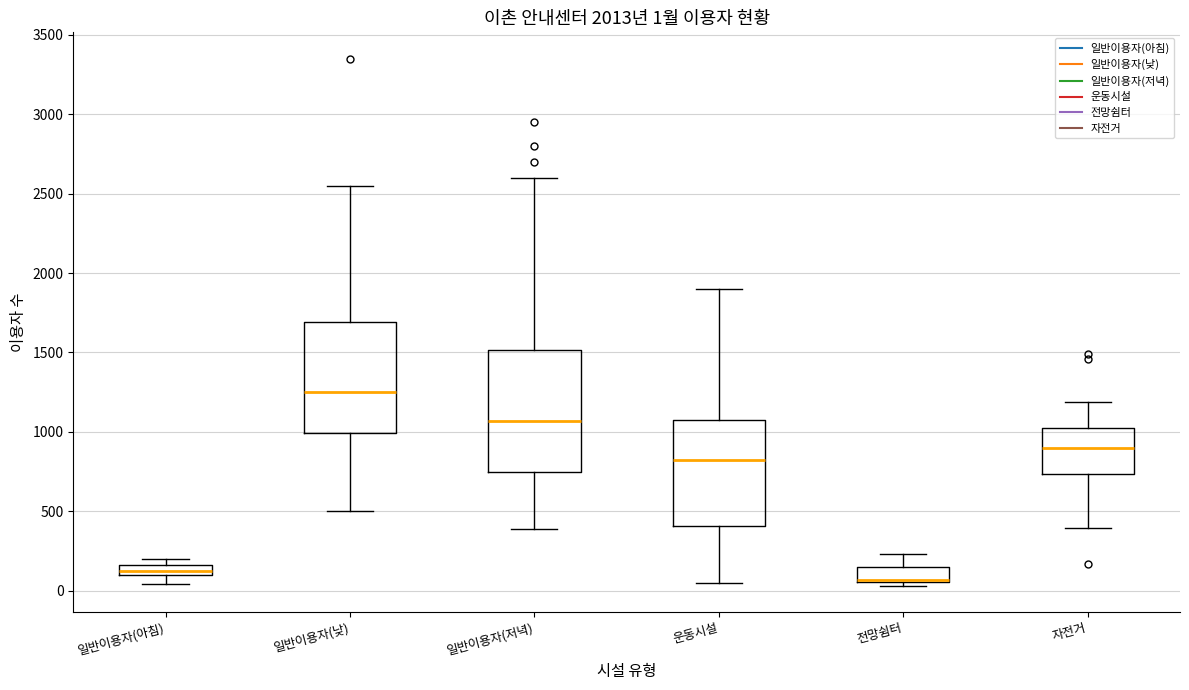

Comparing the boxes themselves (not the whiskers), which one is the tallest?

일반이용자(저녁)